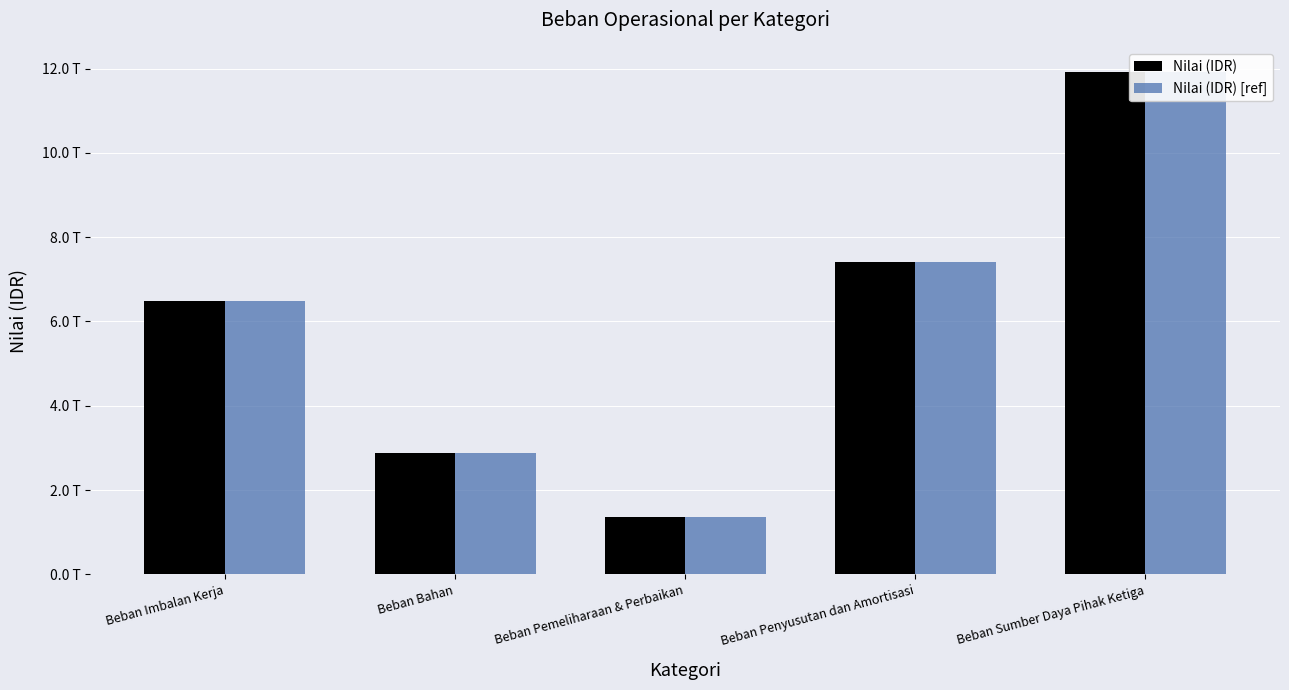

At which category is the sum across all series the highest?

Beban Sumber Daya Pihak Ketiga